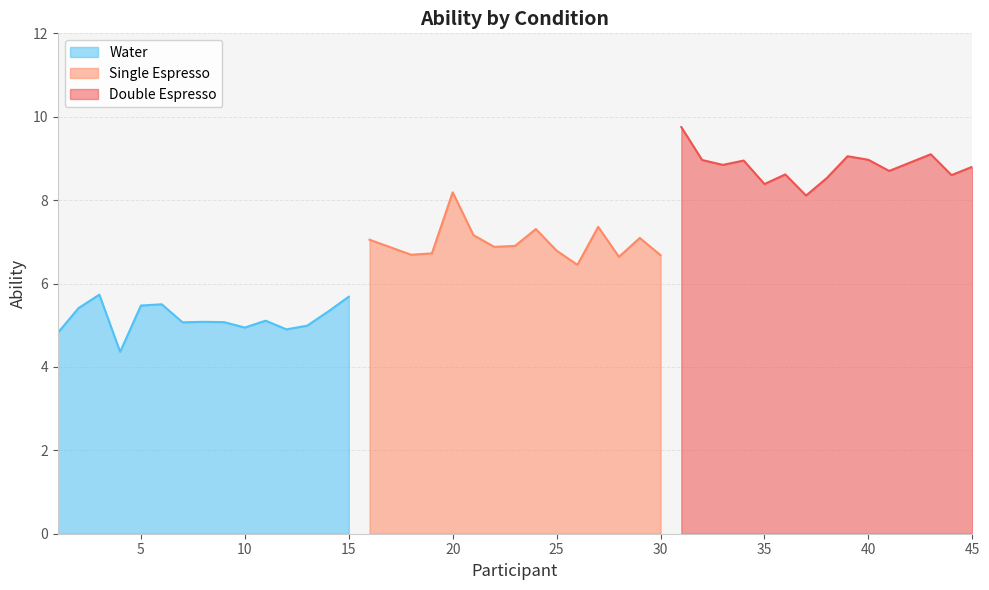

What are all the series names shown in the legend?

Water, Single Espresso, Double Espresso